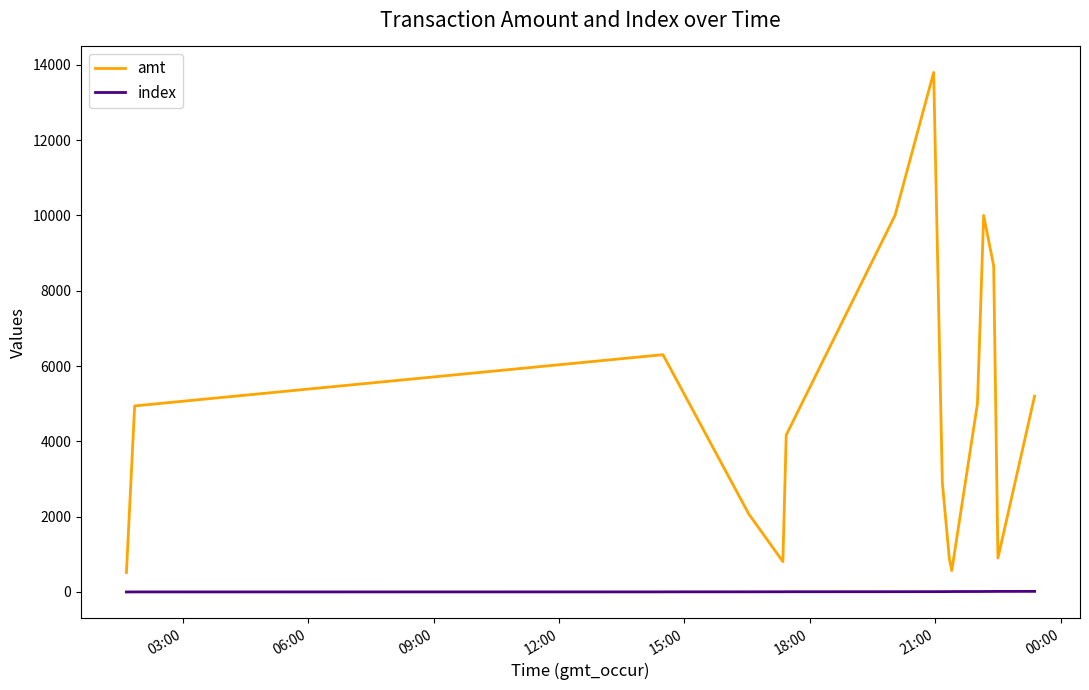

At how many categories does at least one series exceed 6989?

4